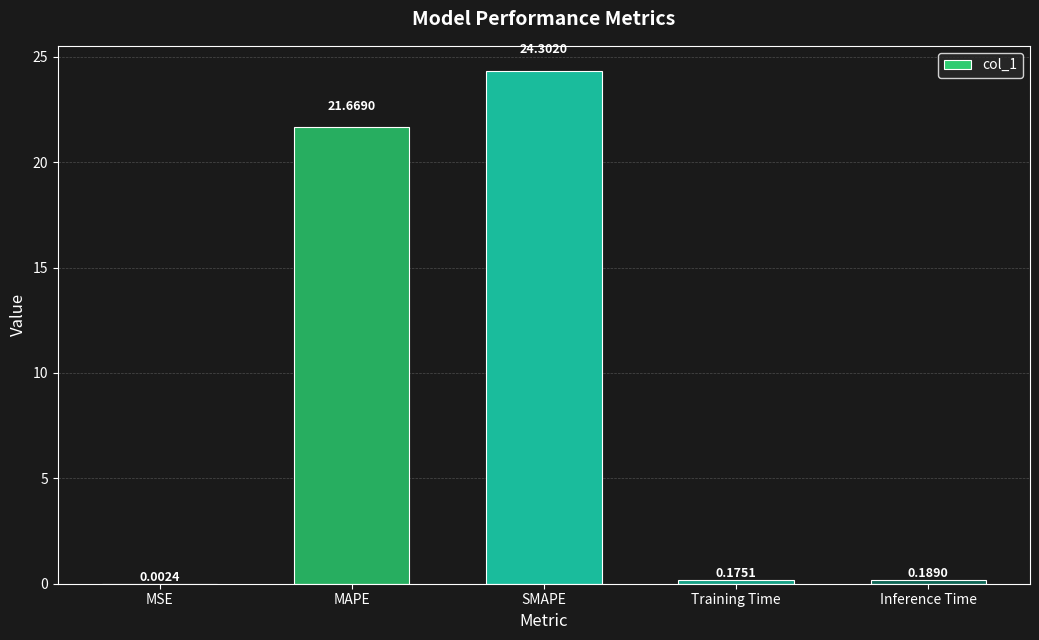

What is the sum of the values at Inference Time and MAPE?

21.9